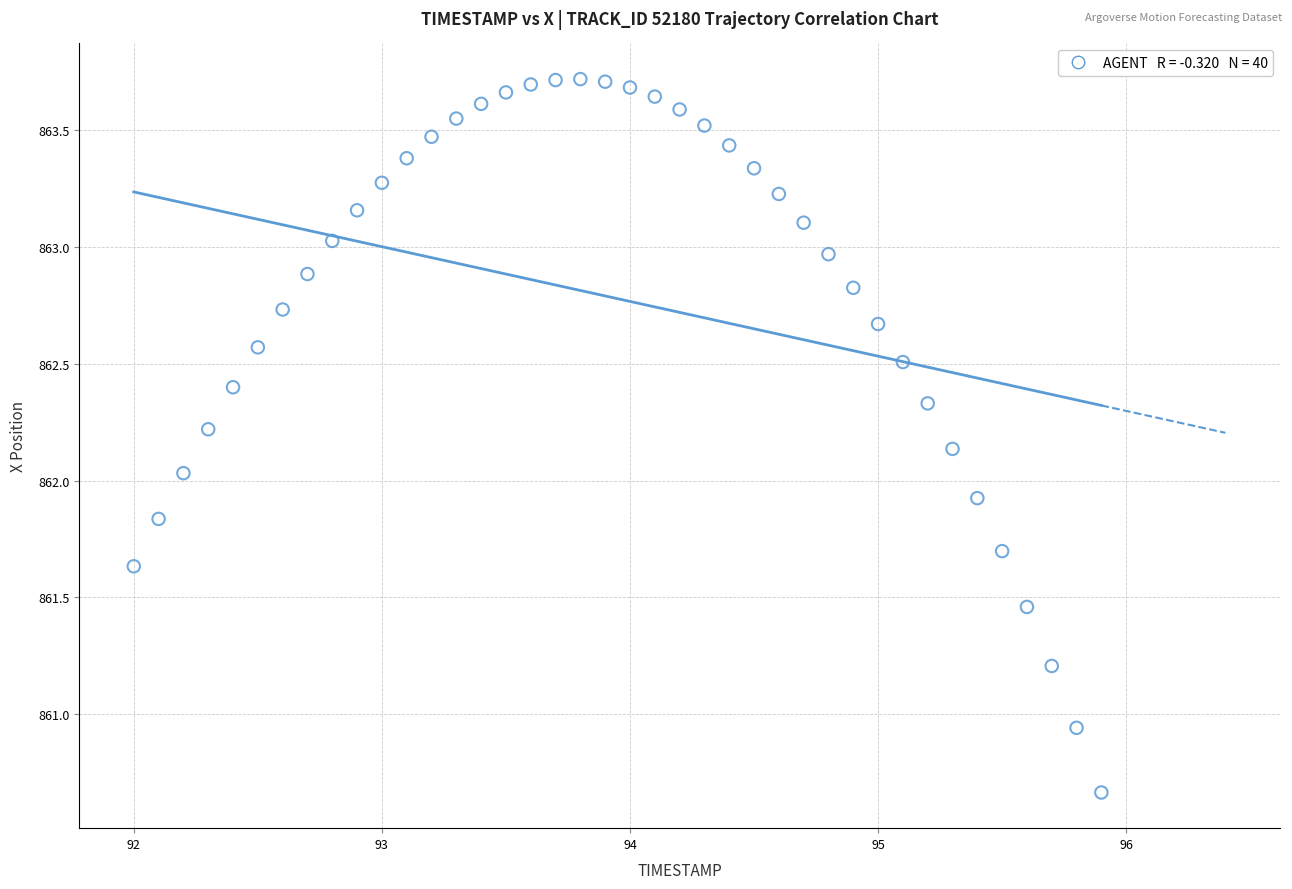

What is the range of Y values (max minus min)?

3.1